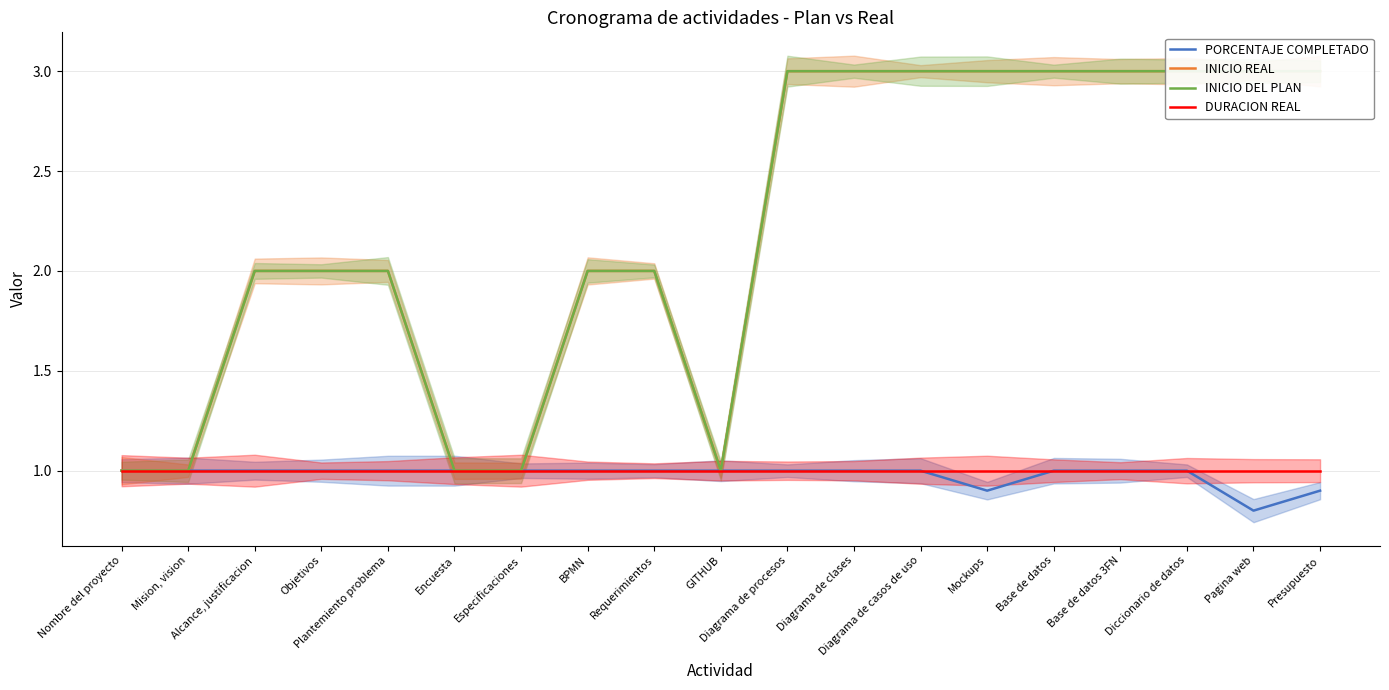

The DURACION REAL series shows 1.0 at Diagrama de procesos. True or false?

True